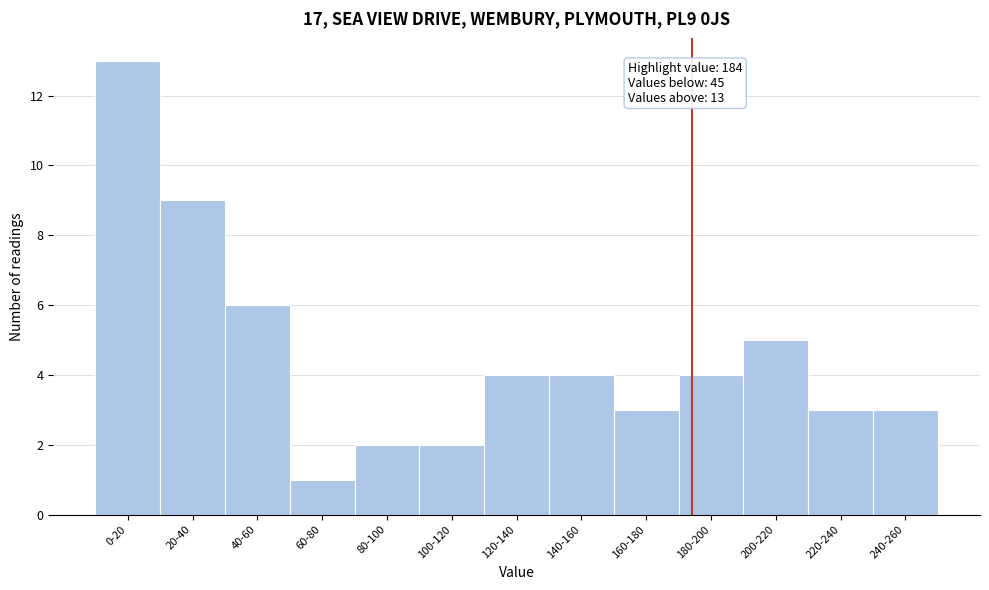

Reading left to right, list all the values displayed in this chart.

13	9	6	1	2	2	4	4	3	4	5	3	3